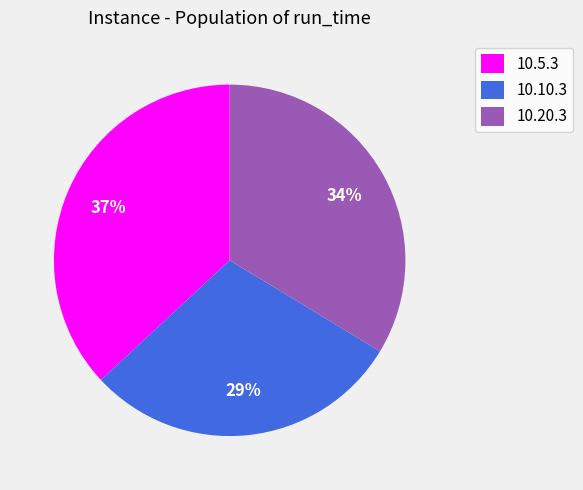

Which has a higher value, 10.10.3 or 10.5.3?

10.5.3